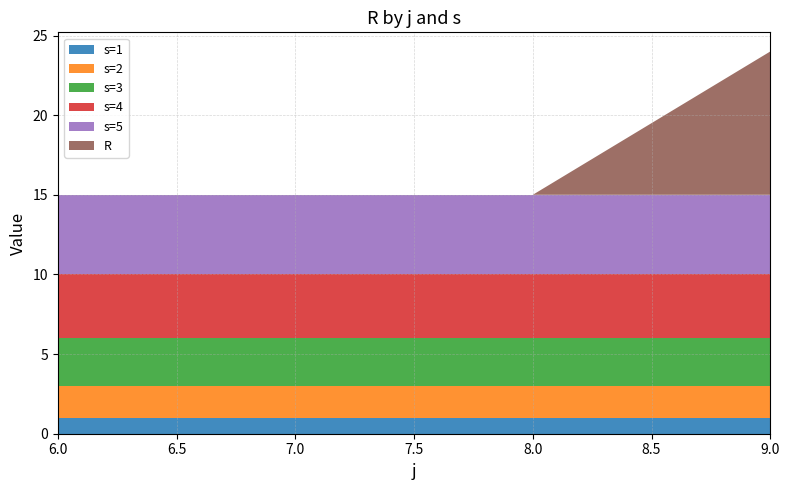

Reading right to left, transcribe all the data shown in this chart.

s=1: 1	1	1	1
s=2: 2	2	2	2
s=3: 3	3	3	3
s=4: 4	4	4	4
s=5: 5	5	5	5
R: 9	0	0	0